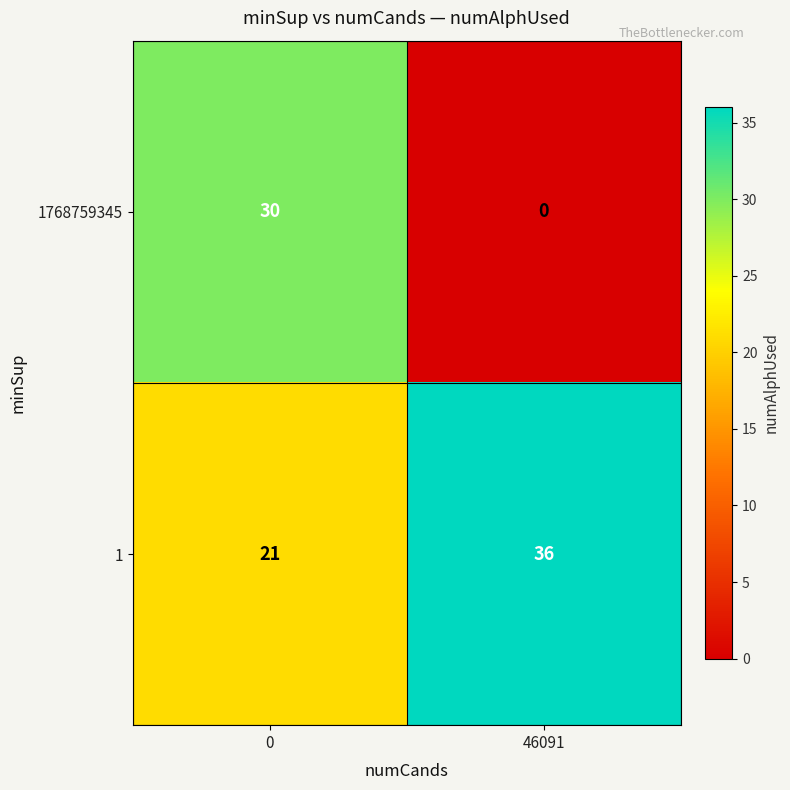

Which label corresponds to the smallest value in the chart?

46091